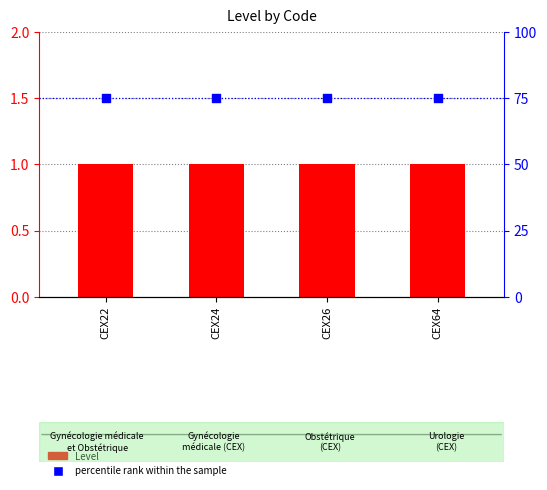

Which series has the largest Y range (max minus min)?

Level